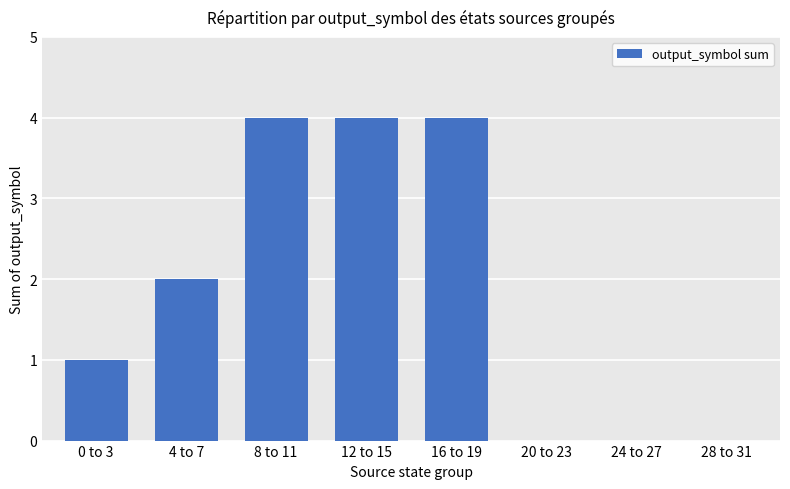

What is the change in value from 4 to 7 to 20 to 23?

-2